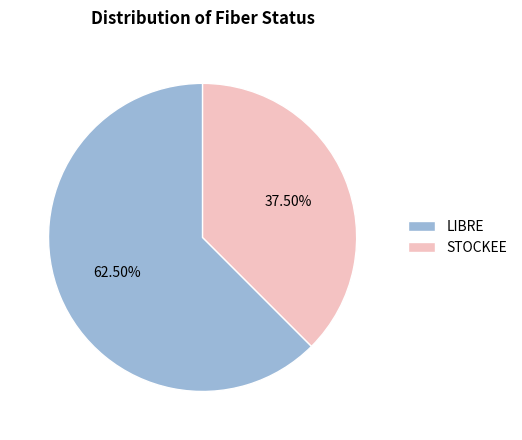

Rank the categories by value from highest to lowest.

LIBRE, STOCKEE